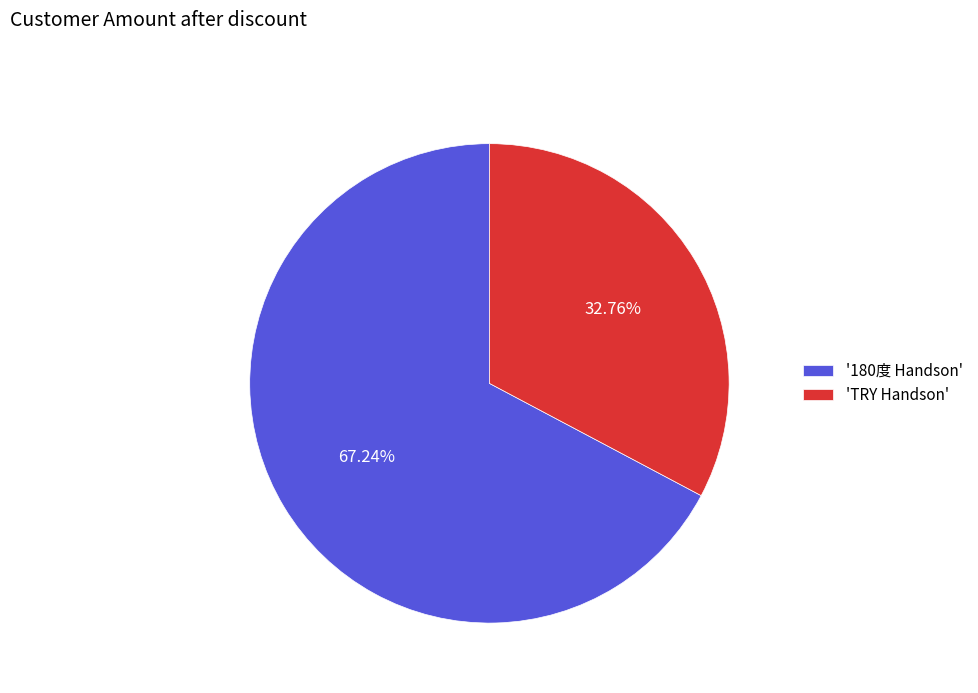

Between 'TRY Handson' and '180度 Handson', which is larger?

'180度 Handson'